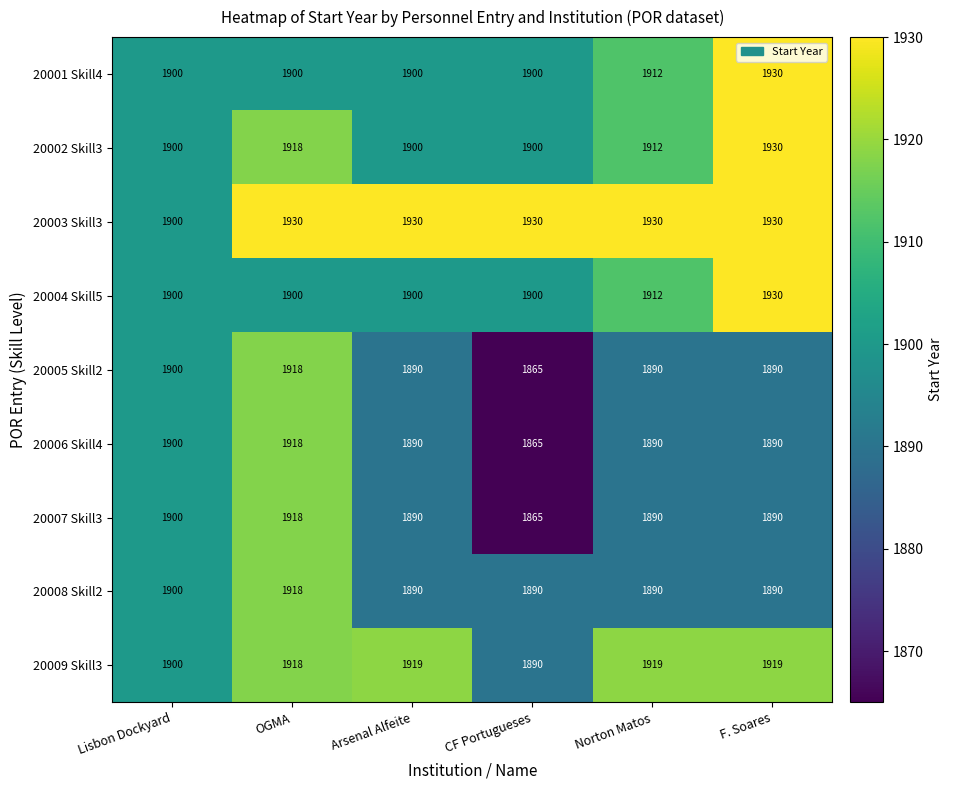

What is the sum of the 20008 Skill2 values at Norton Matos and OGMA?

3808